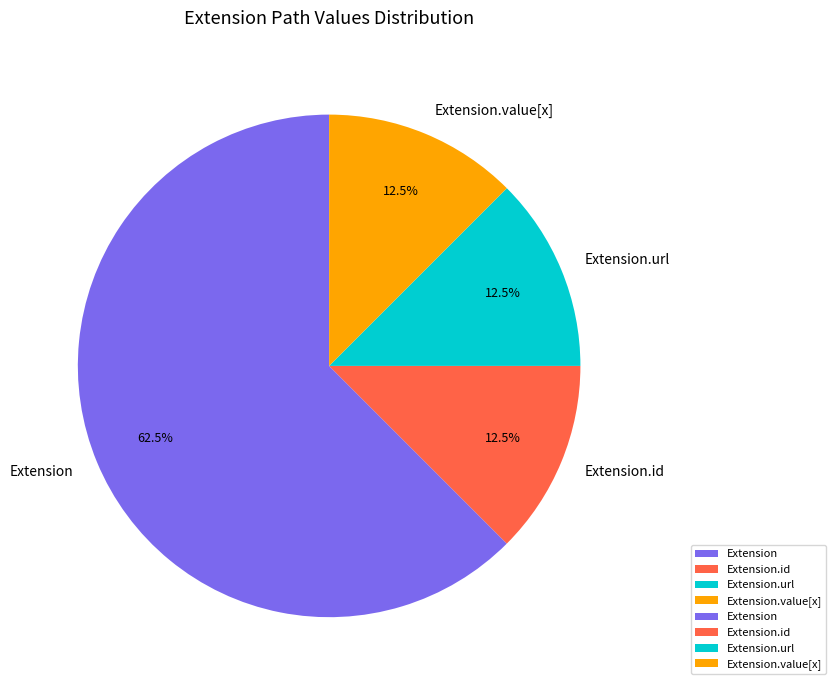

Is Extension the majority of the pie?

Yes